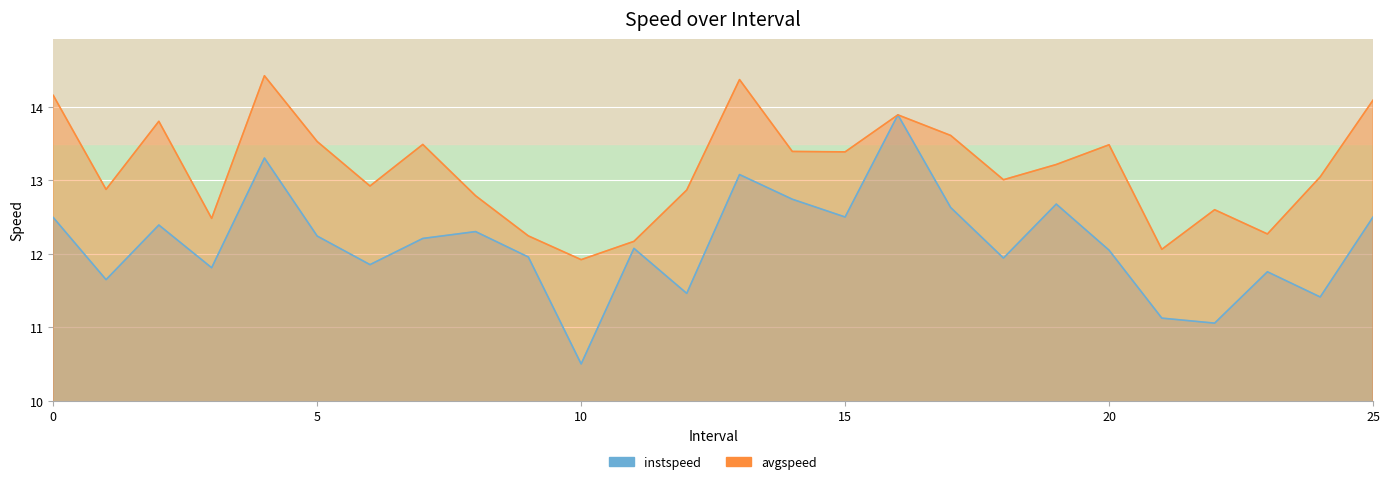

What is the maximum value shown in the chart?

14.4